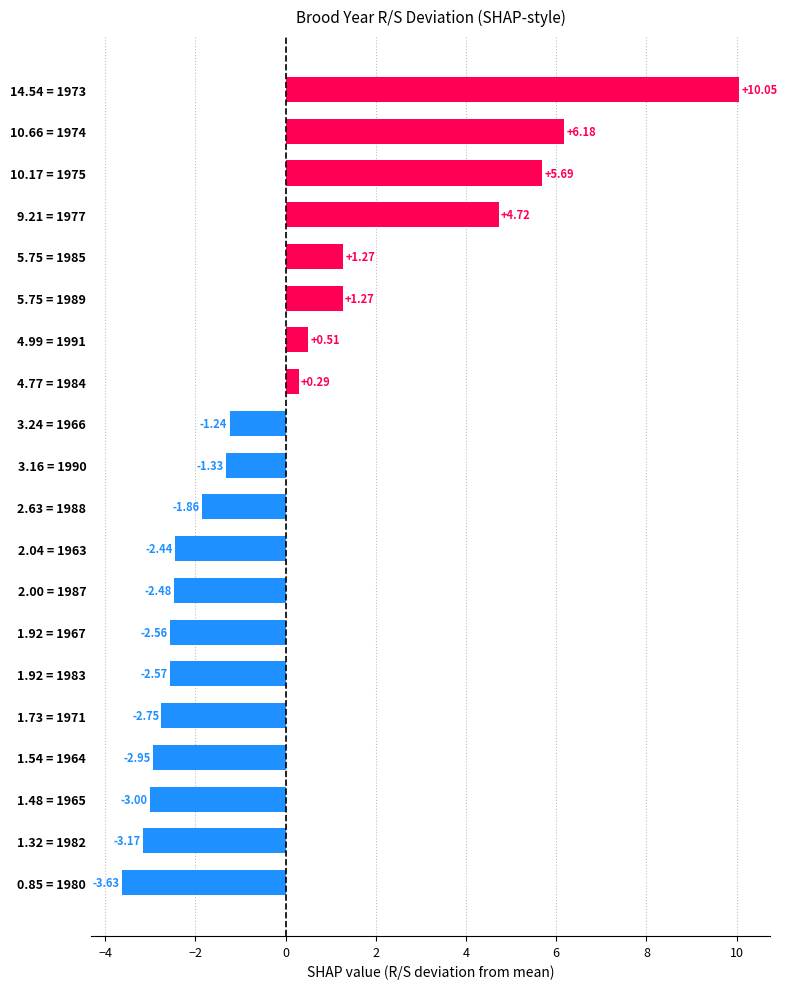

Which has a higher value, 10.17 = 1975 or 1.92 = 1967?

10.17 = 1975